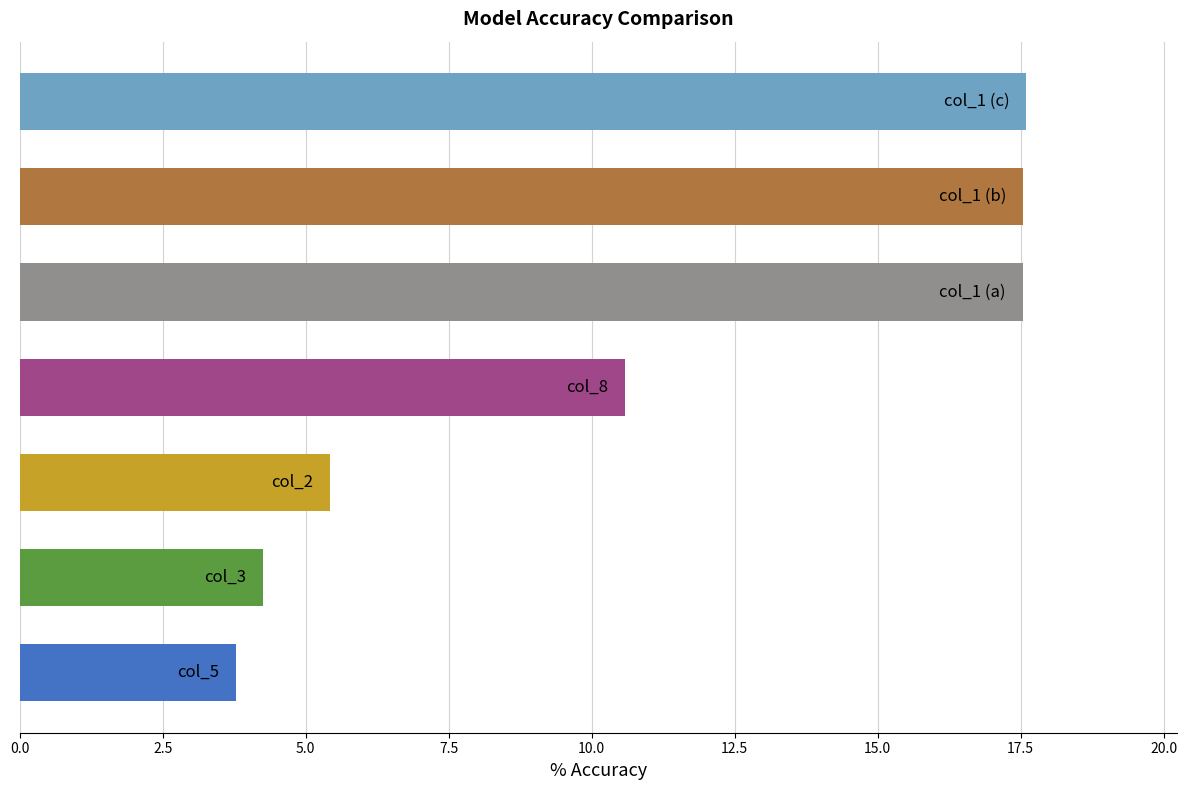

What is the approximate value of col_3 at Row 8?

4.2